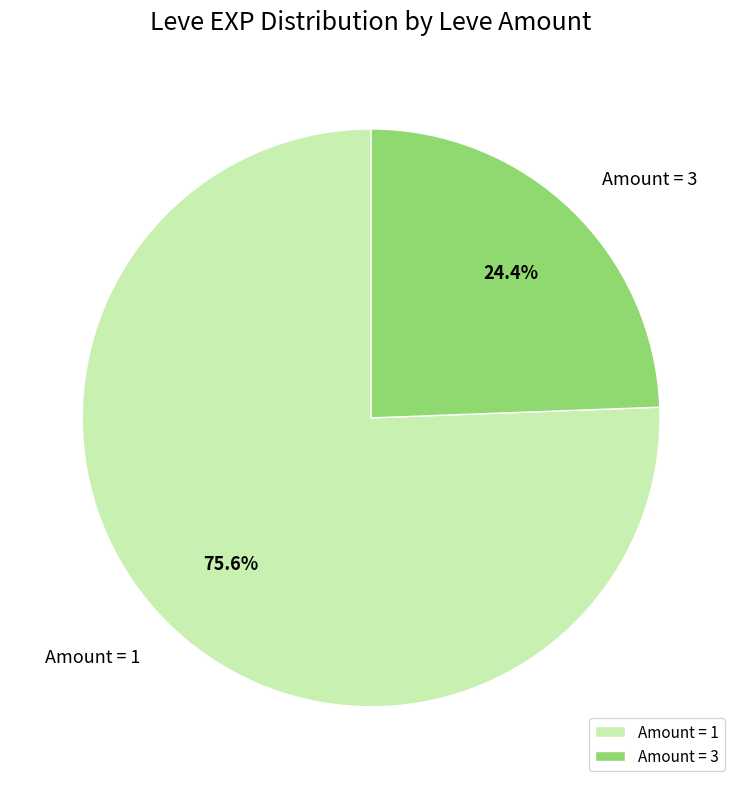

Do Amount = 1 and Amount = 3 together represent more than half of the pie?

Yes